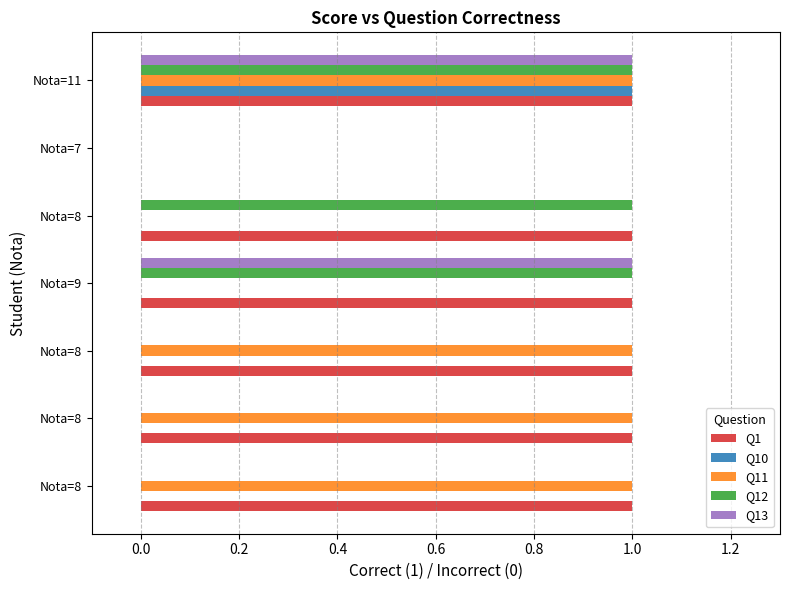

How many distinct data groups are displayed?

5